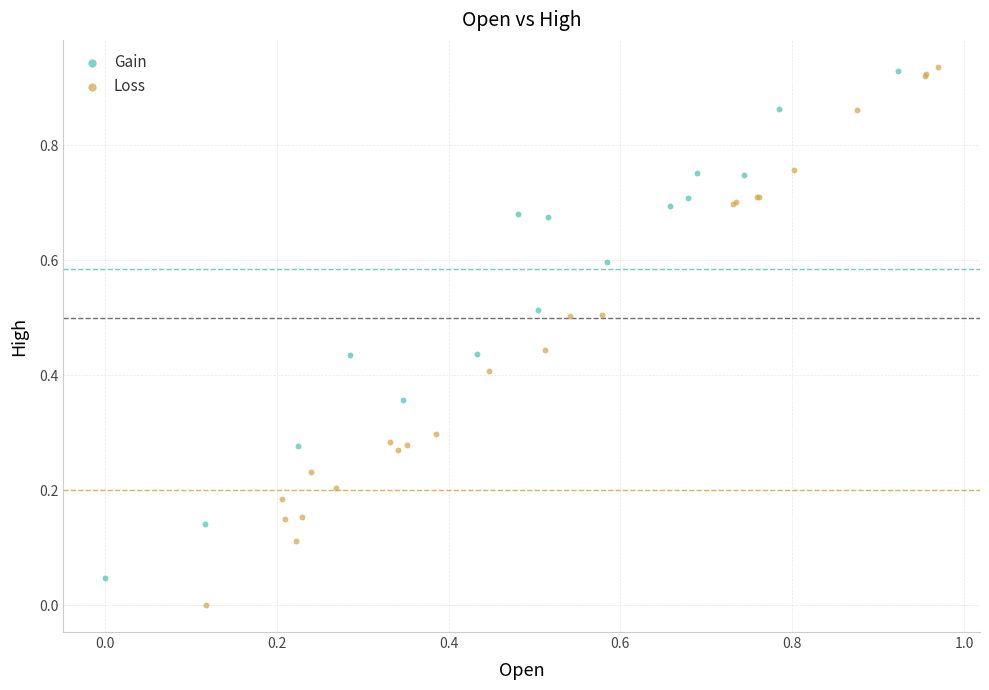

Which series has the widest spread of Y values?

Loss